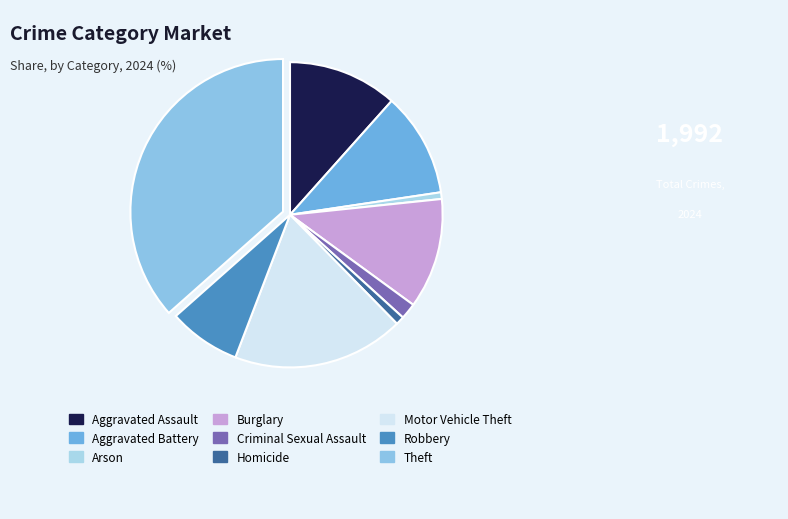

Does any single category account for the majority?

No